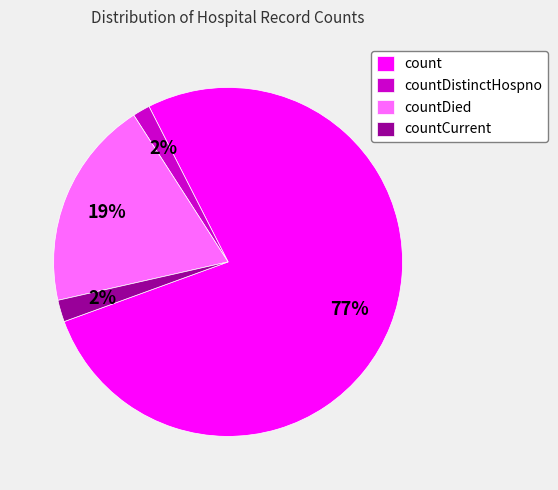

Count the number of slices in the pie.

4